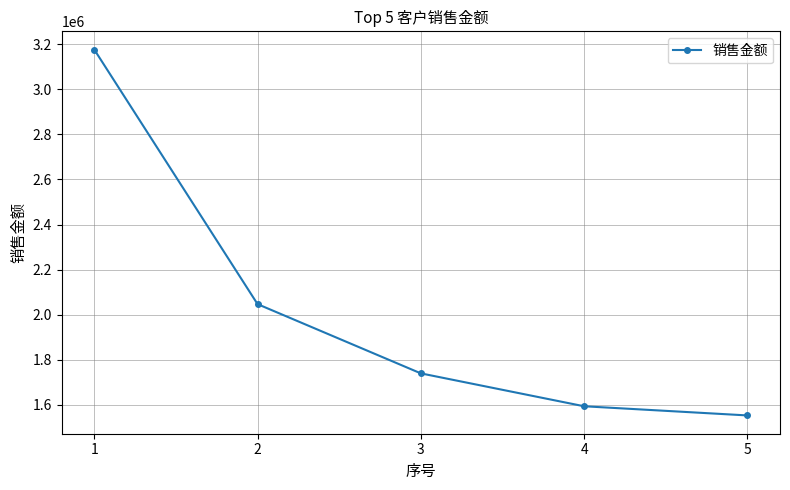

What is the approximate value at 1?

3175840.0